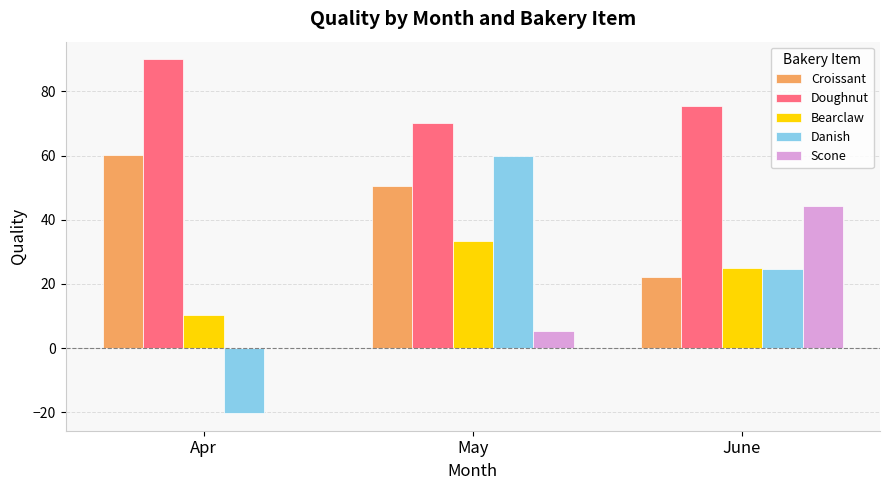

What is the sum of the Bearclaw values at Apr and May?

43.6